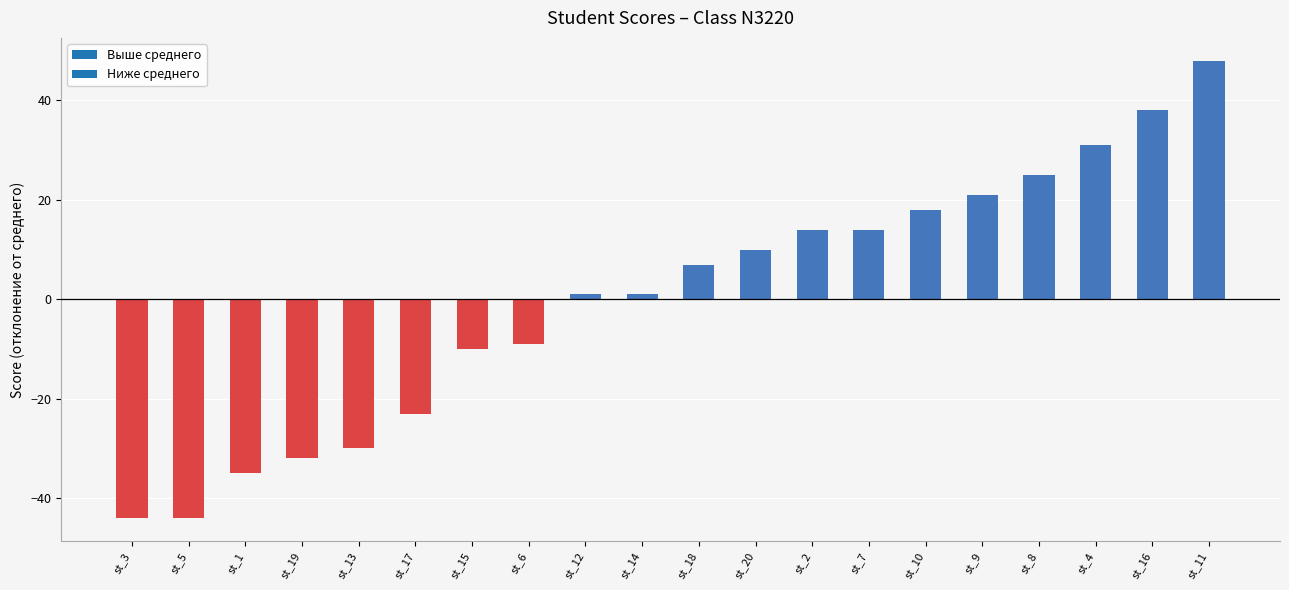

Which has a higher value, st_6 or st_10?

st_10